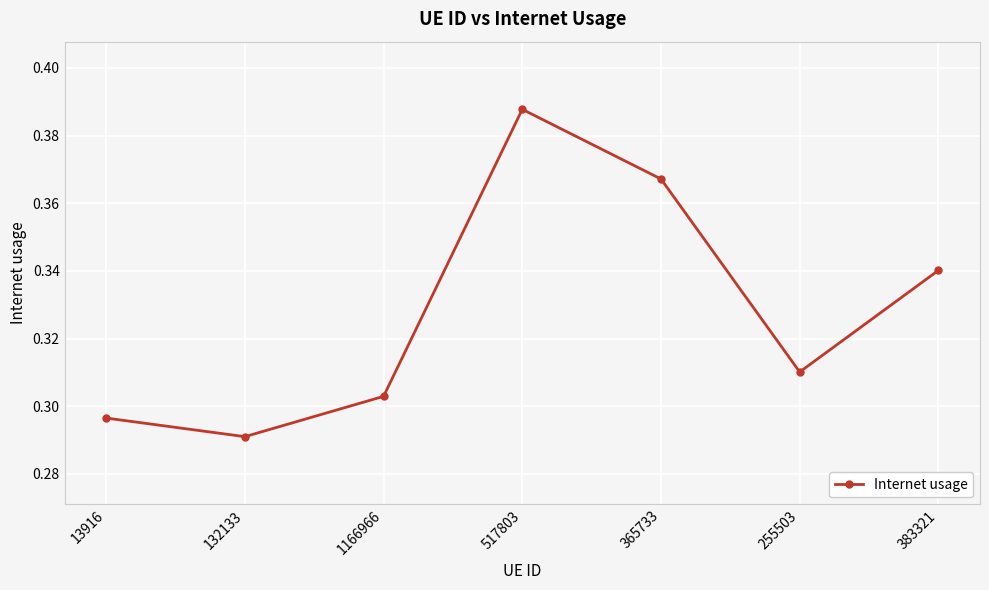

Is it true that the value at 383321 is 0.6?

False